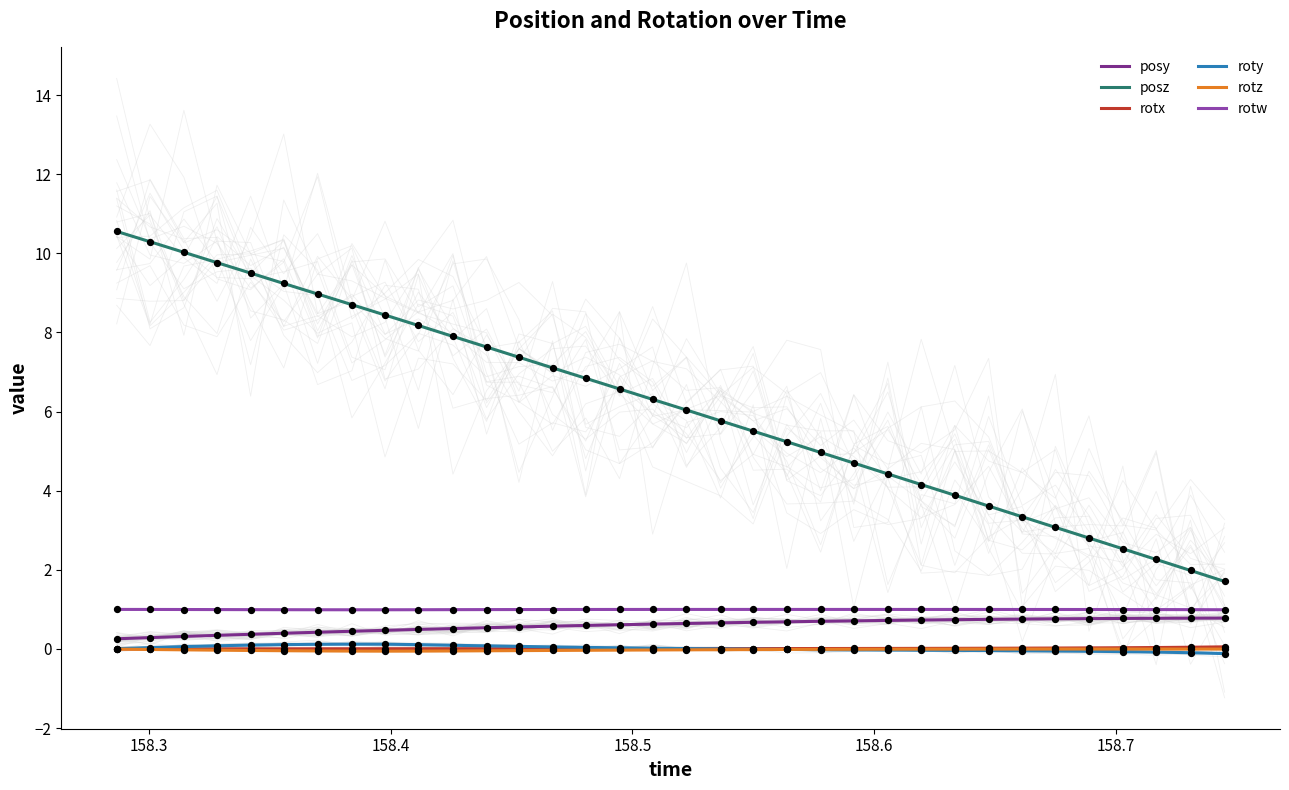

True or false: roty and rotw intersect in this chart.

False